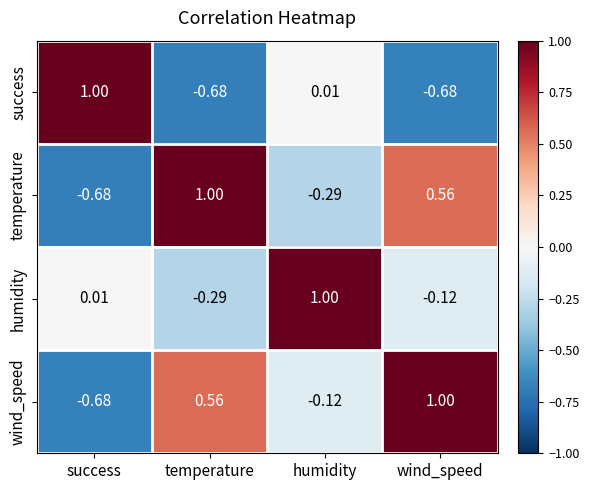

At which label is success closest to 0?

humidity